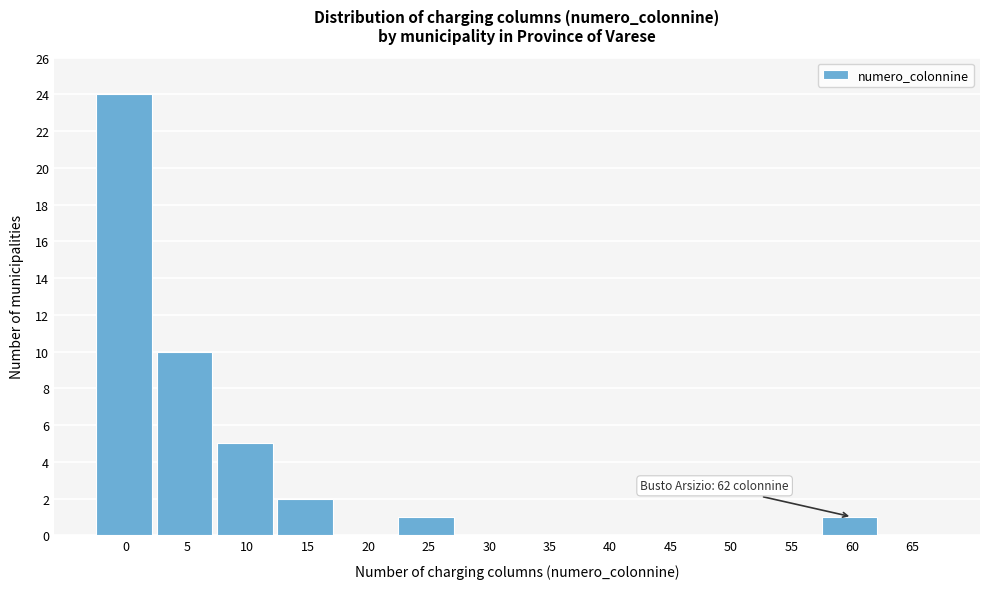

Reading right to left, extract all data points from this chart.

65=0	60=1	55=0	50=0	45=0	40=0	35=0	30=0	25=1	20=0	15=2	10=5	5=10	0=24